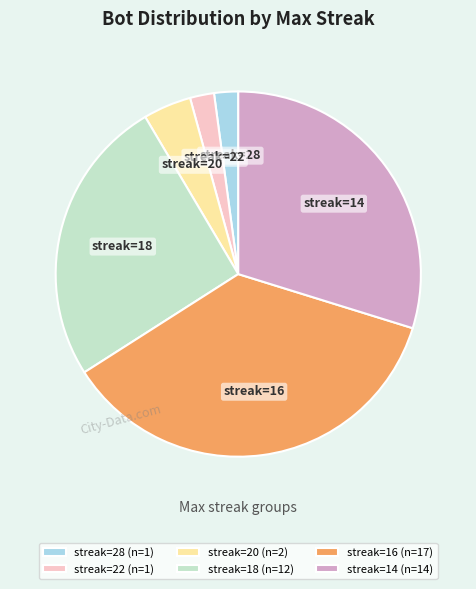

What is the largest slice in the pie chart?

streak=16 (n=17)